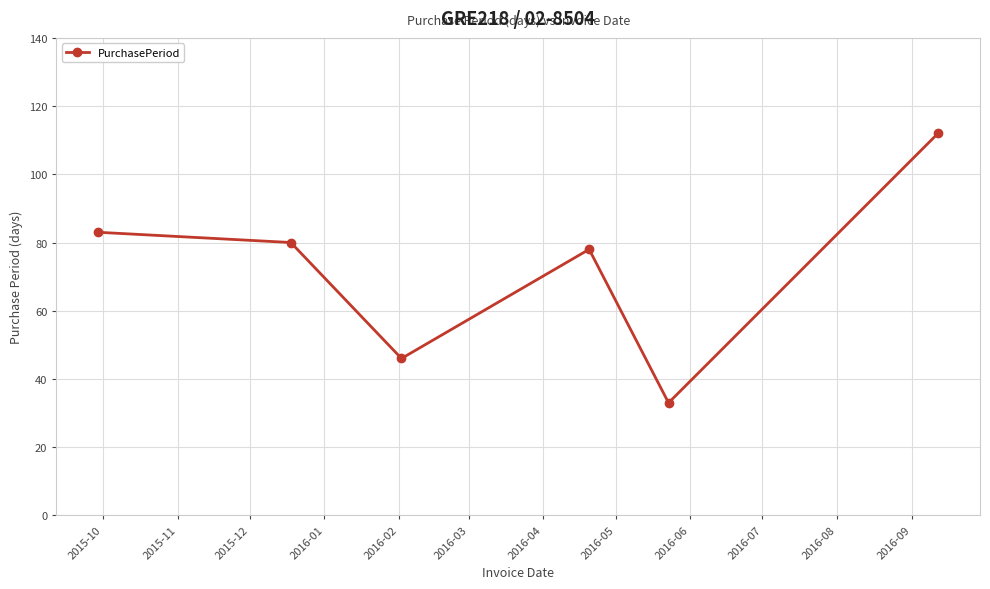

How many interior local peaks (higher than both neighbors) does the data have?

1